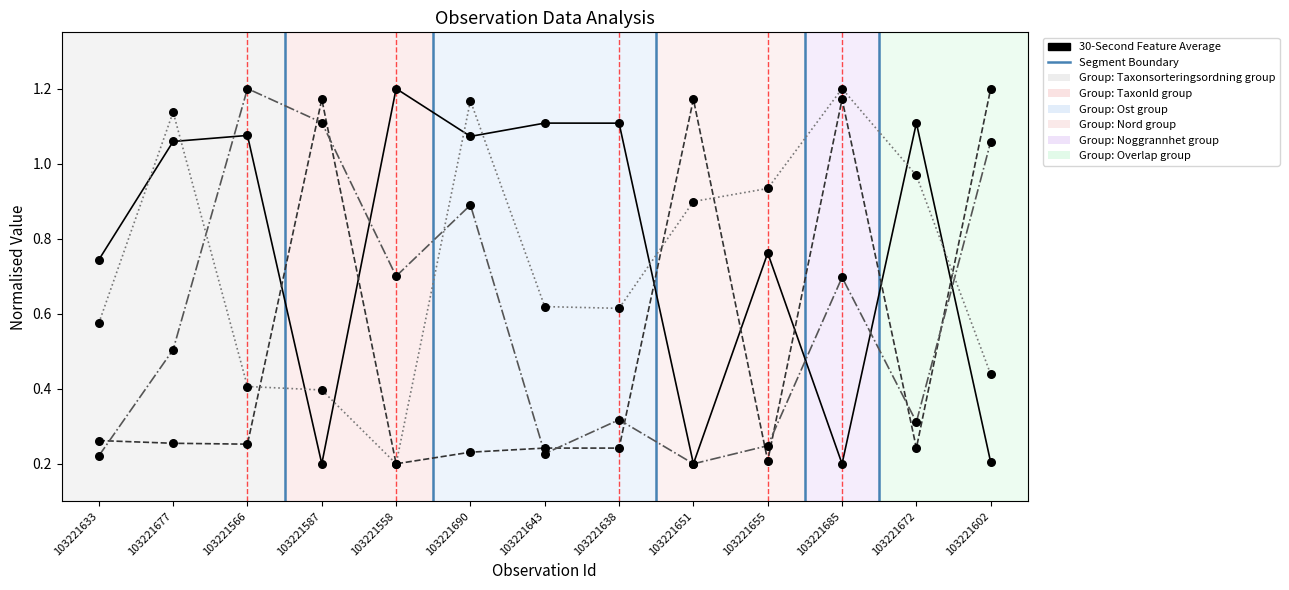

At which category is the sum across all series the highest?

103221690